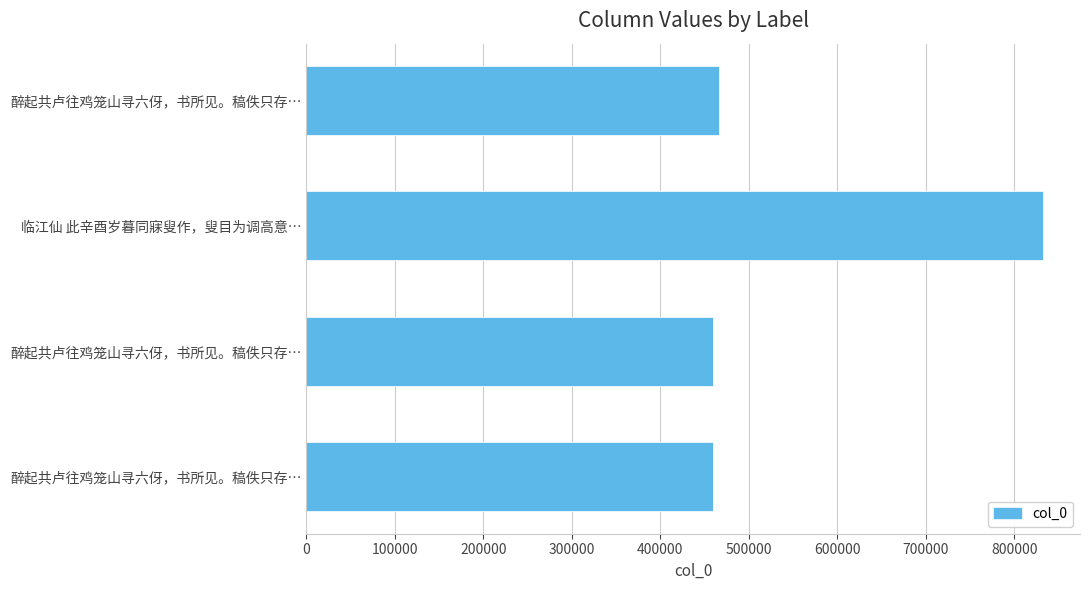

What is the difference between the second highest and minimum values?

6550